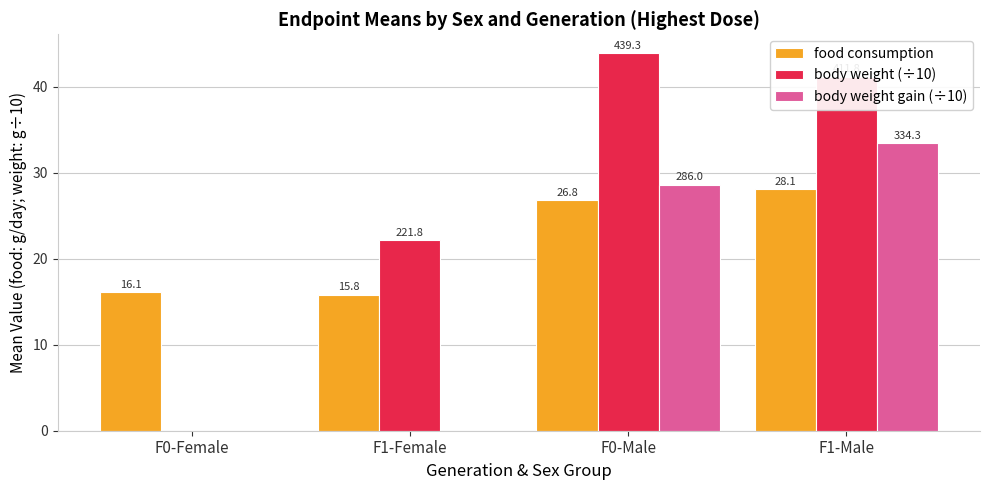

Are the bars grouped side by side (vs. stacked)?

Yes